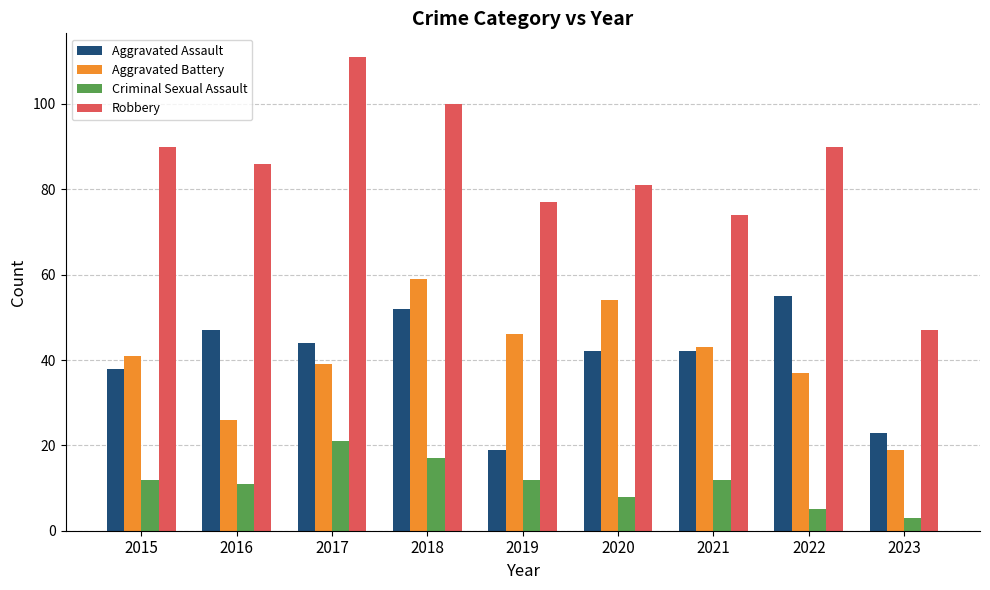

Which series has the largest total across all categories?

Robbery